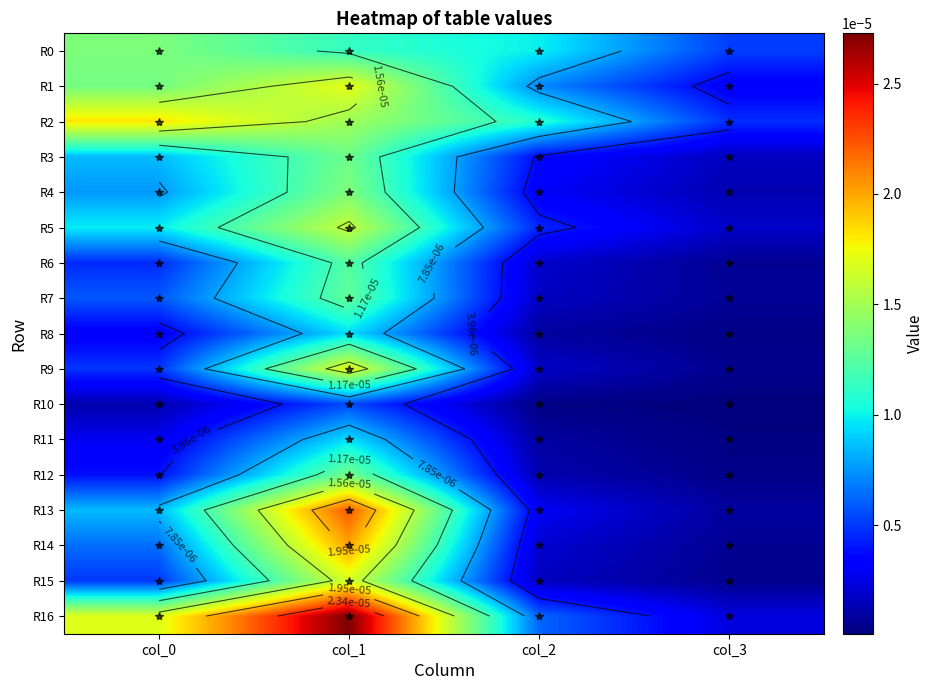

Which series has the widest spread of values?

R16